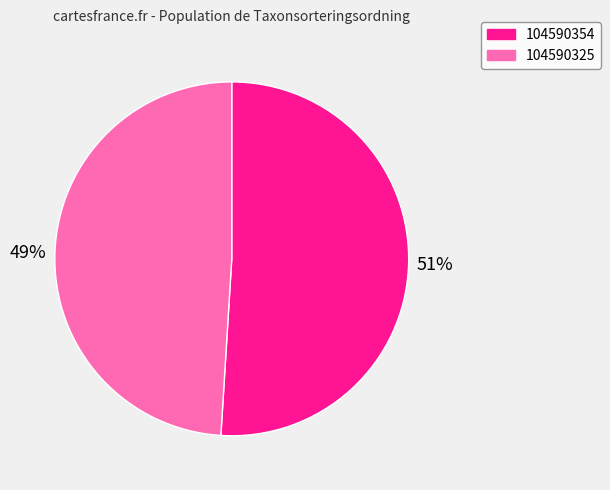

What is the ratio of the value at 104590325 to the value at 104590354?

1.0